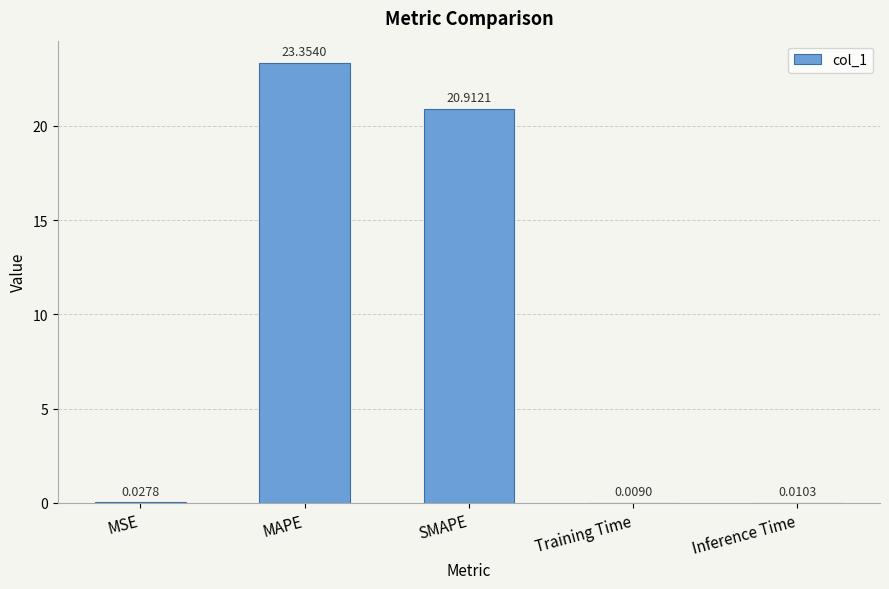

Where is the data nearest to the value 11?

SMAPE